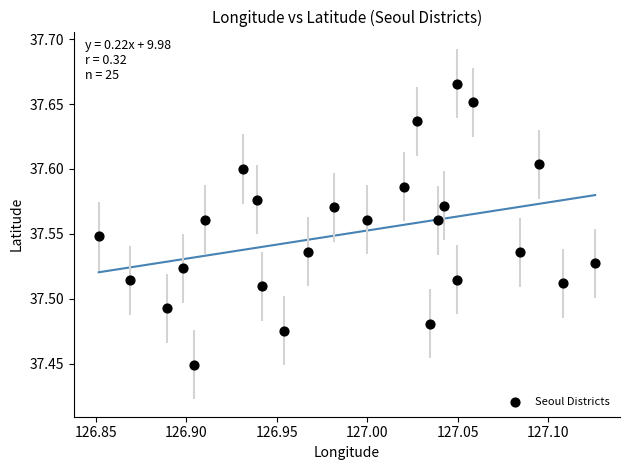

What is the range of X values (max minus min)?

0.3